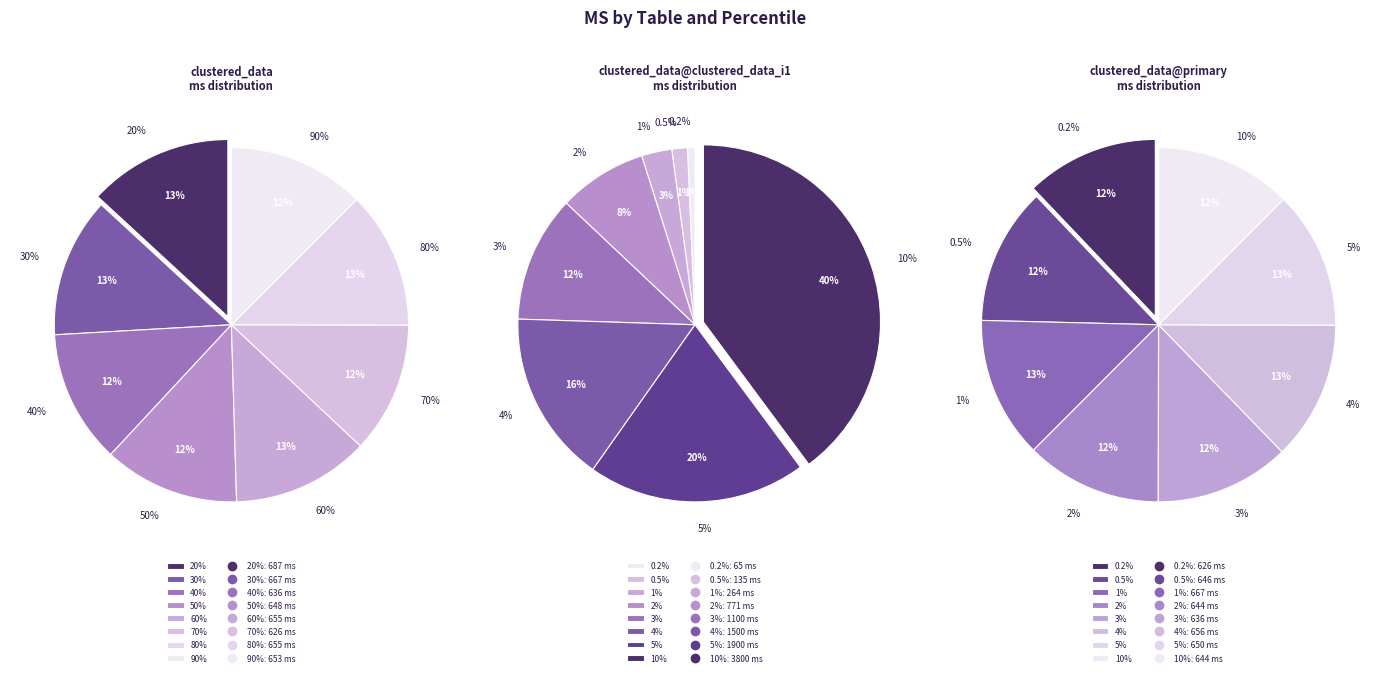

What percentage is the clustered_data@primary slice, to the nearest percent?

2%